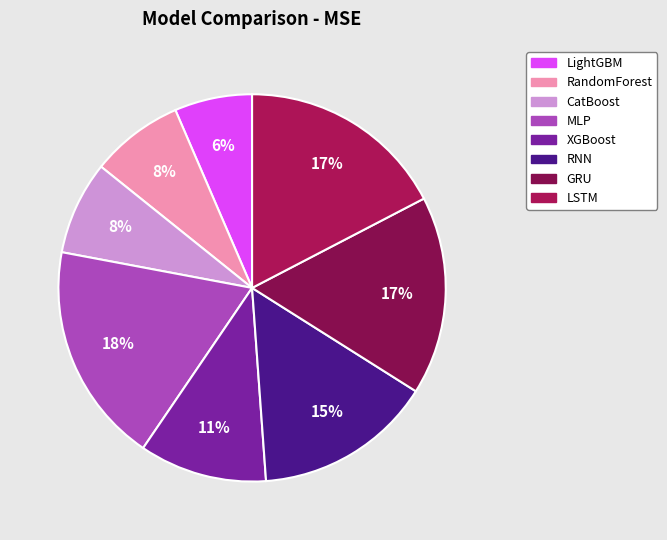

How many slices are in this pie chart?

8